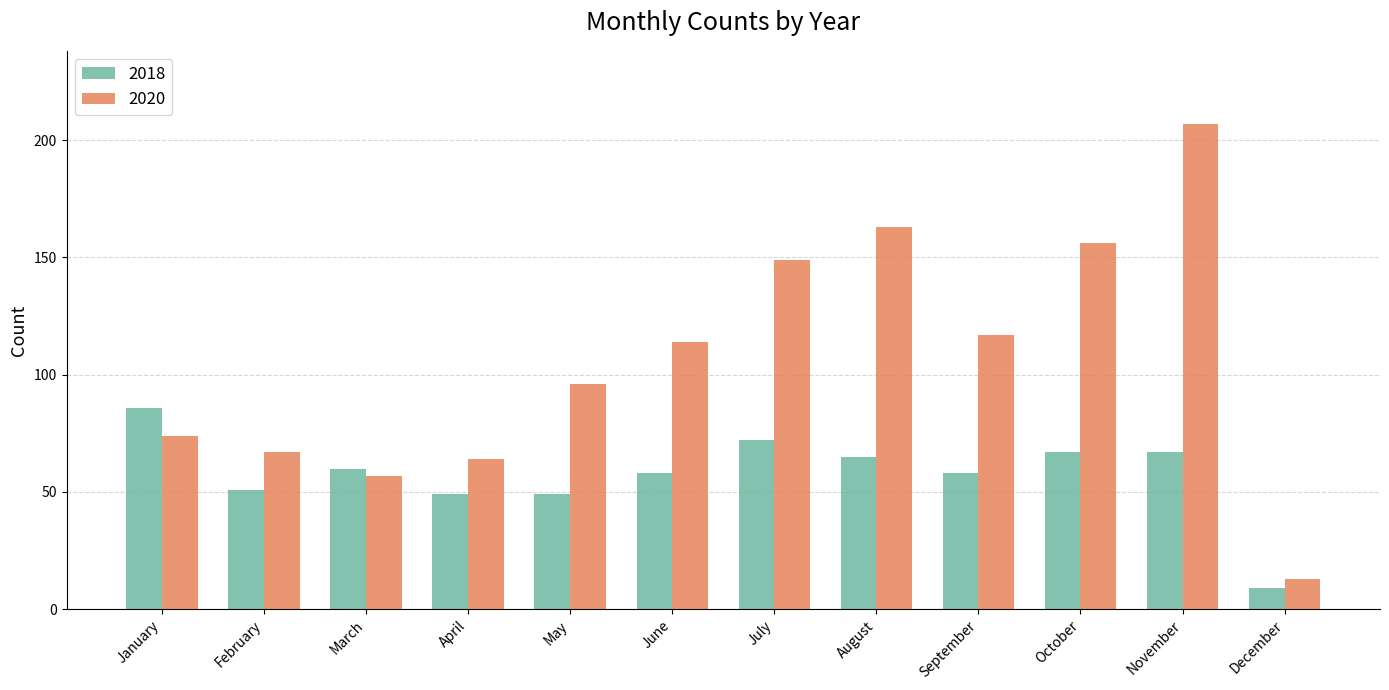

List the series in order of their overall mean, highest first.

2020, 2018